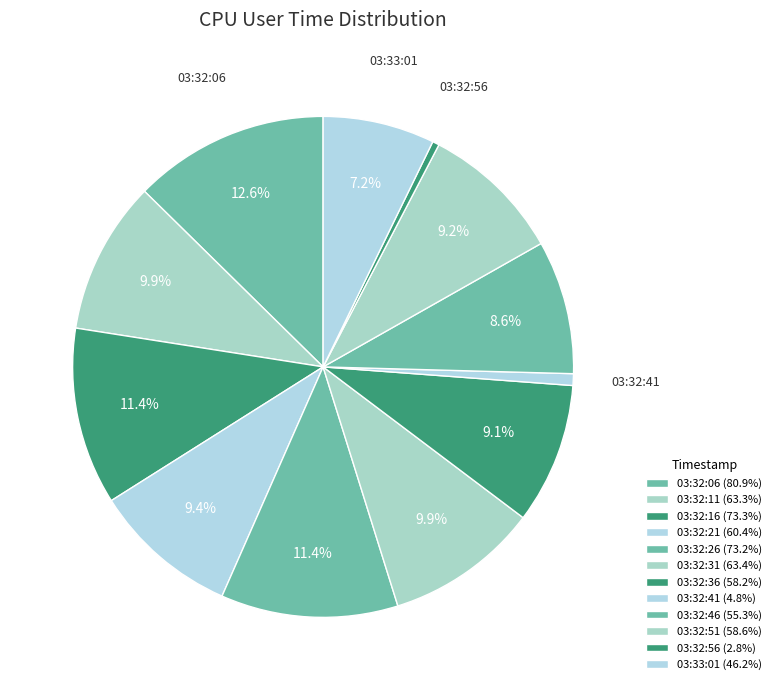

The 03:32:11 slice represents 10% of the pie. True or false?

True